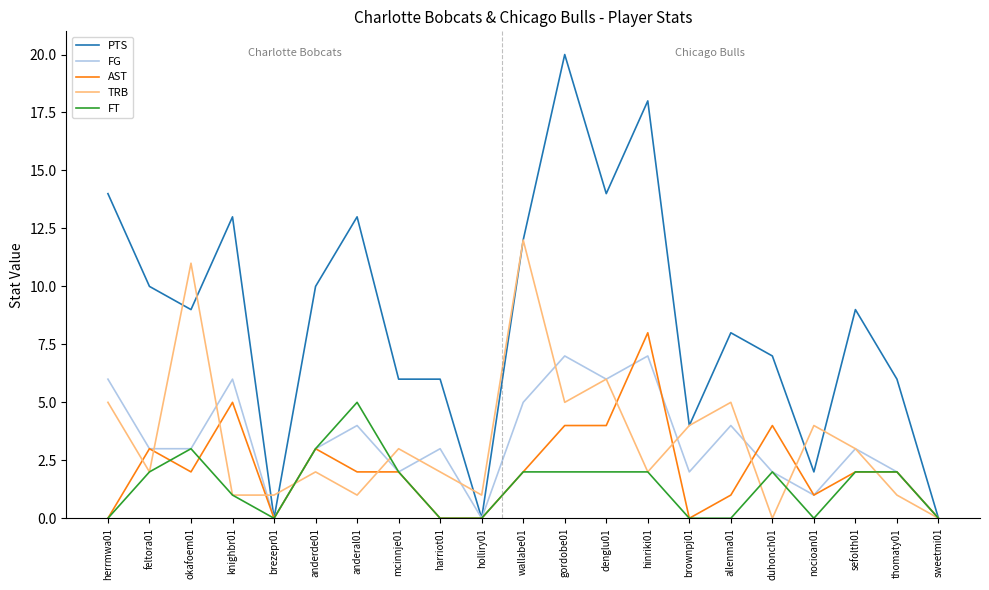

How many FG values are between 2 and 5?

12